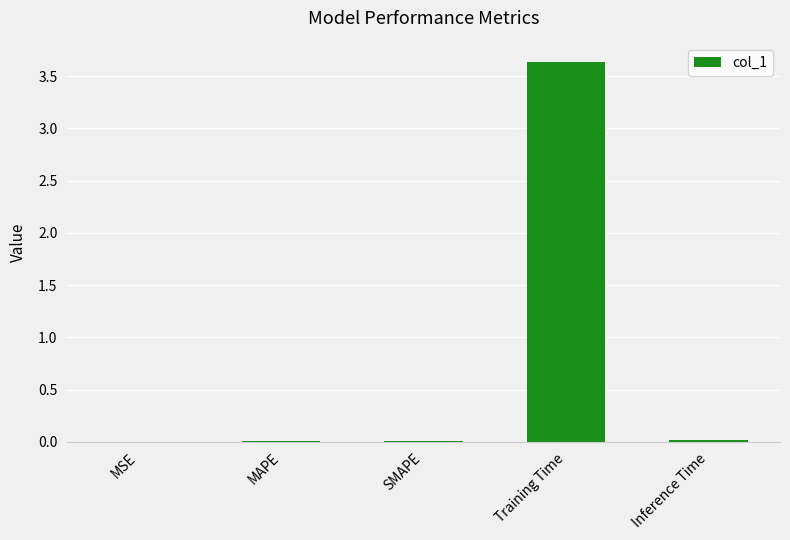

Between MSE and Training Time, which is larger?

Training Time